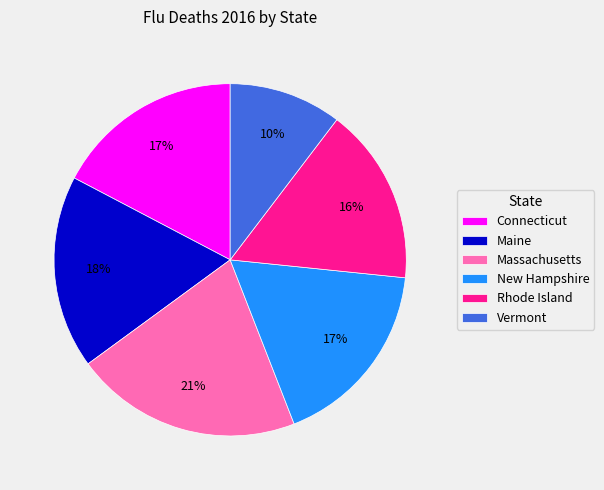

What is the ratio of the value at Maine to the value at Rhode Island?

1.1